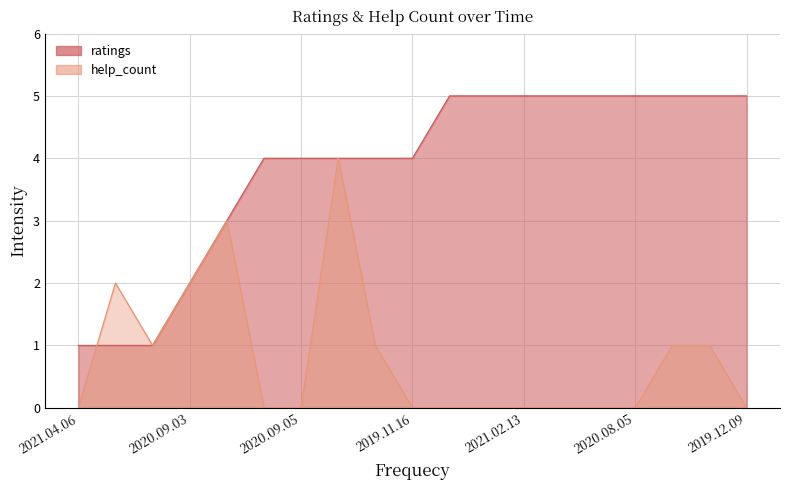

What is the difference between the ratings values at 2020.12.08 and 2021.04.28?

1